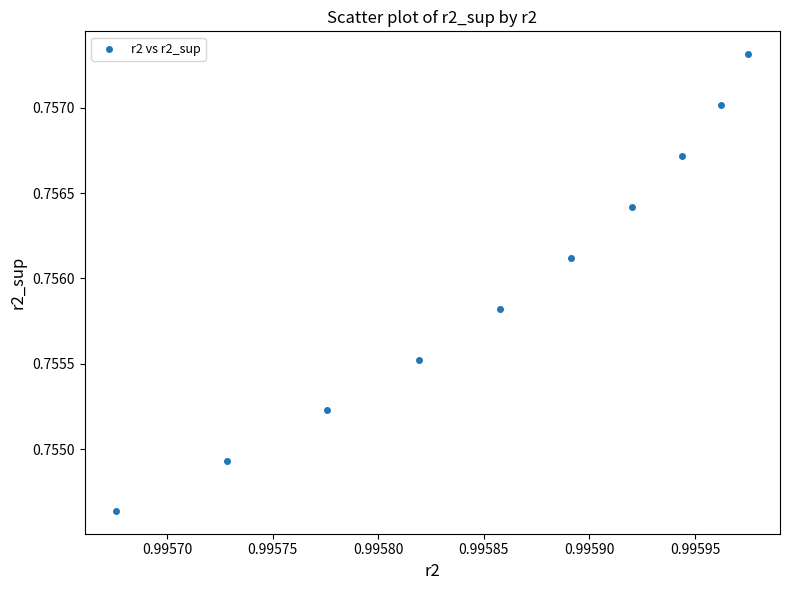

What is the average X value?

1.0